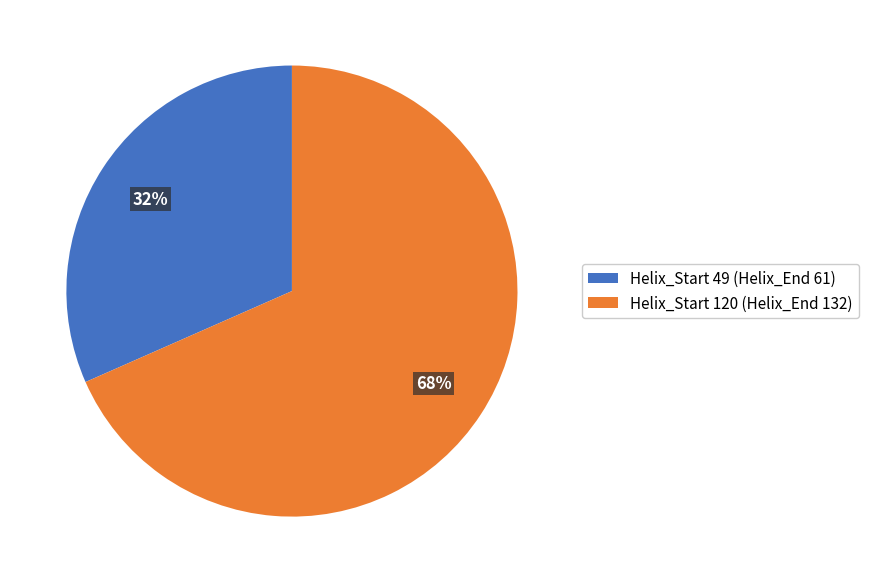

To the nearest percent, what portion does Helix_Start 49 (Helix_End 61) represent?

32%